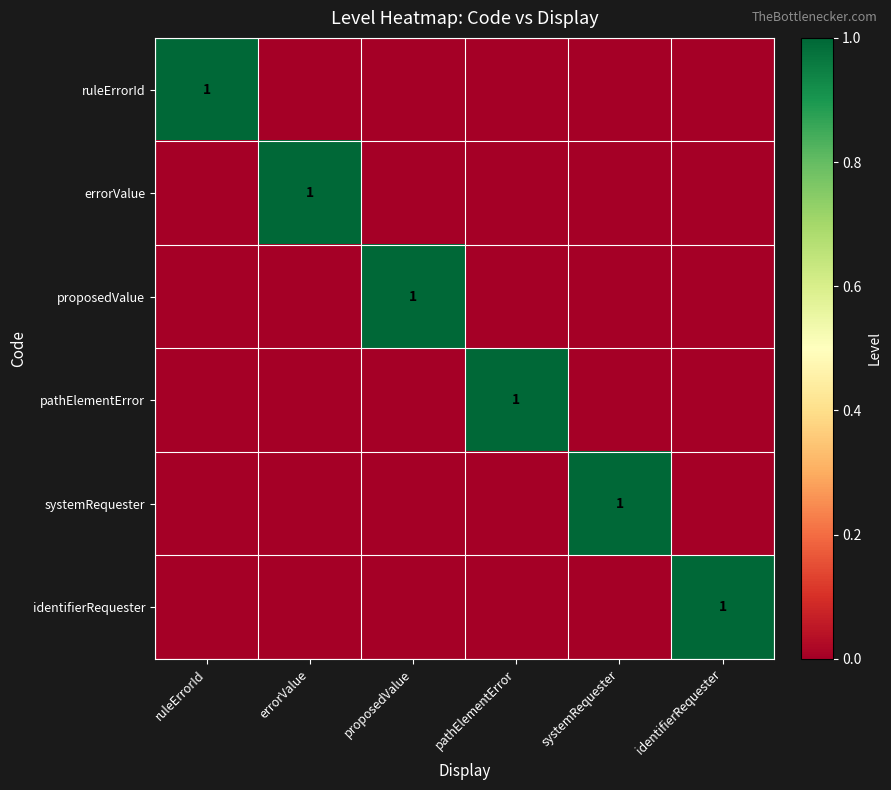

Is it true that ruleErrorId equals 0 at ruleErrorId?

False